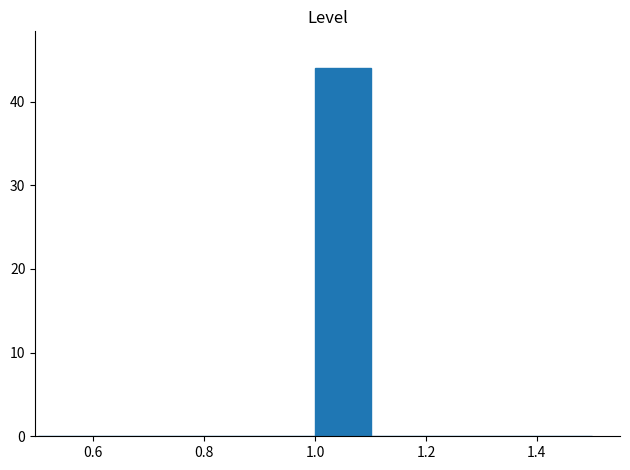

What is the height of the bar covering 1.0 to 1.1 on the x-axis? The values are not printed on the chart, so give them approximately, as read against the axis.

44